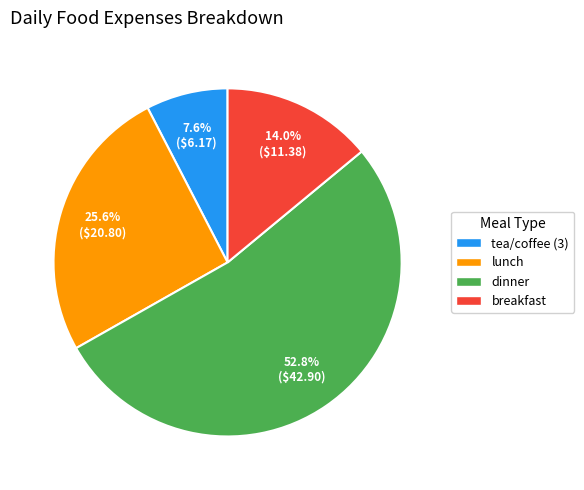

What percentage do lunch and breakfast together represent?

39.6%